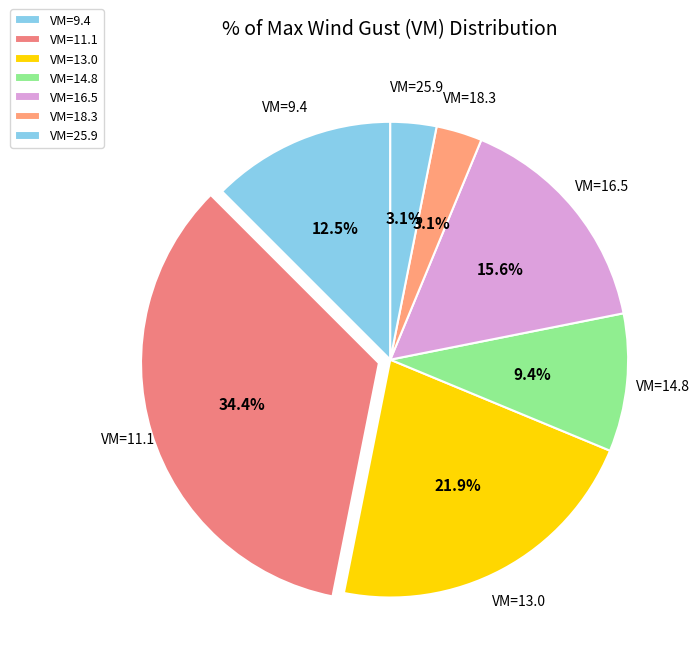

Which slice is the largest?

VM=11.1